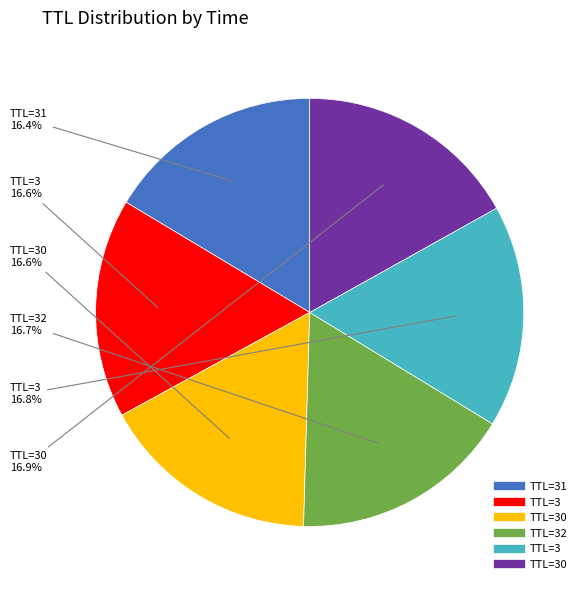

Is there any slice that represents more than half of the pie?

No